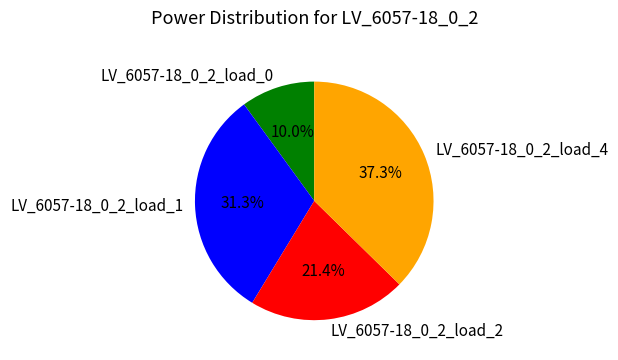

Does any single category account for the majority?

No